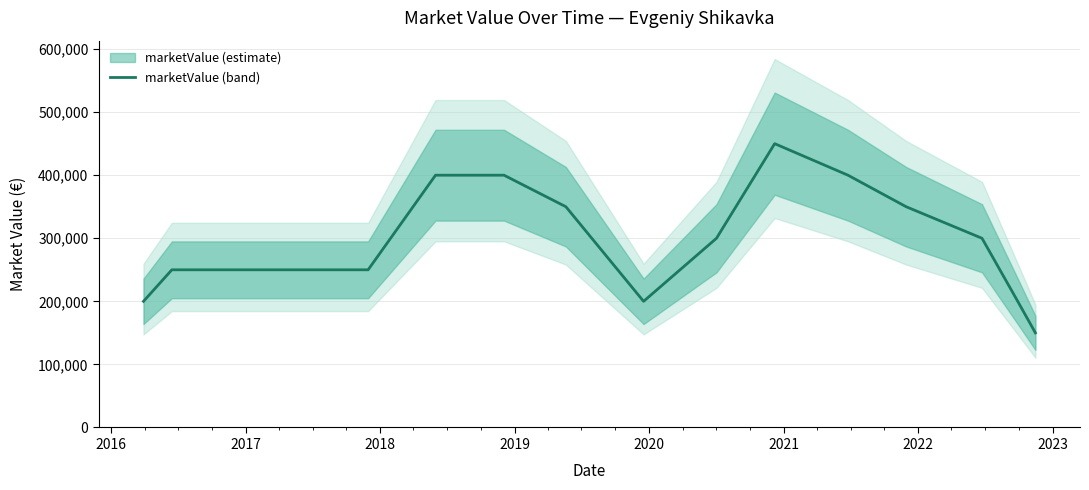

What is the maximum value shown in the chart?

450000